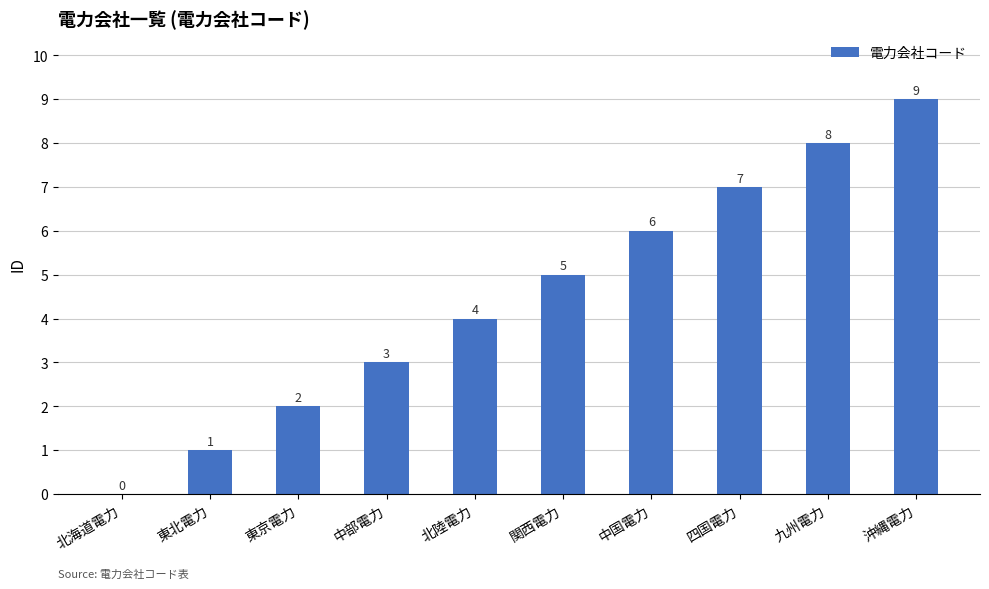

How many positive values are there?

9